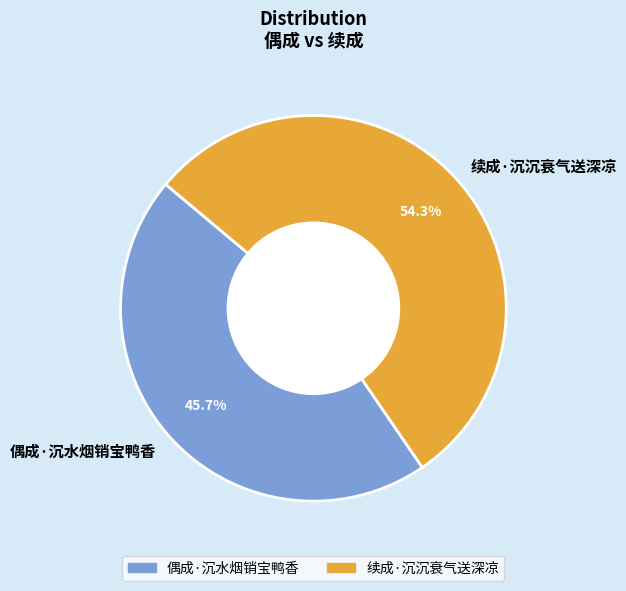

Approximately how many times larger is the value at 续成·沉沉衰气送深凉 compared to 偶成·沉水烟销宝鸭香?

1.2